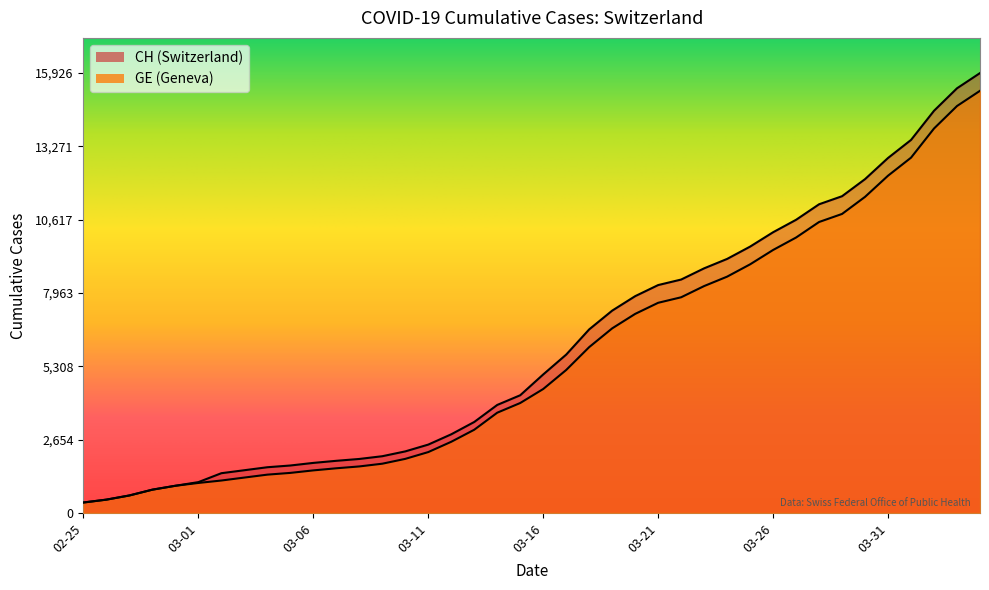

What is the label of the 9th point from the right?

2020-03-27